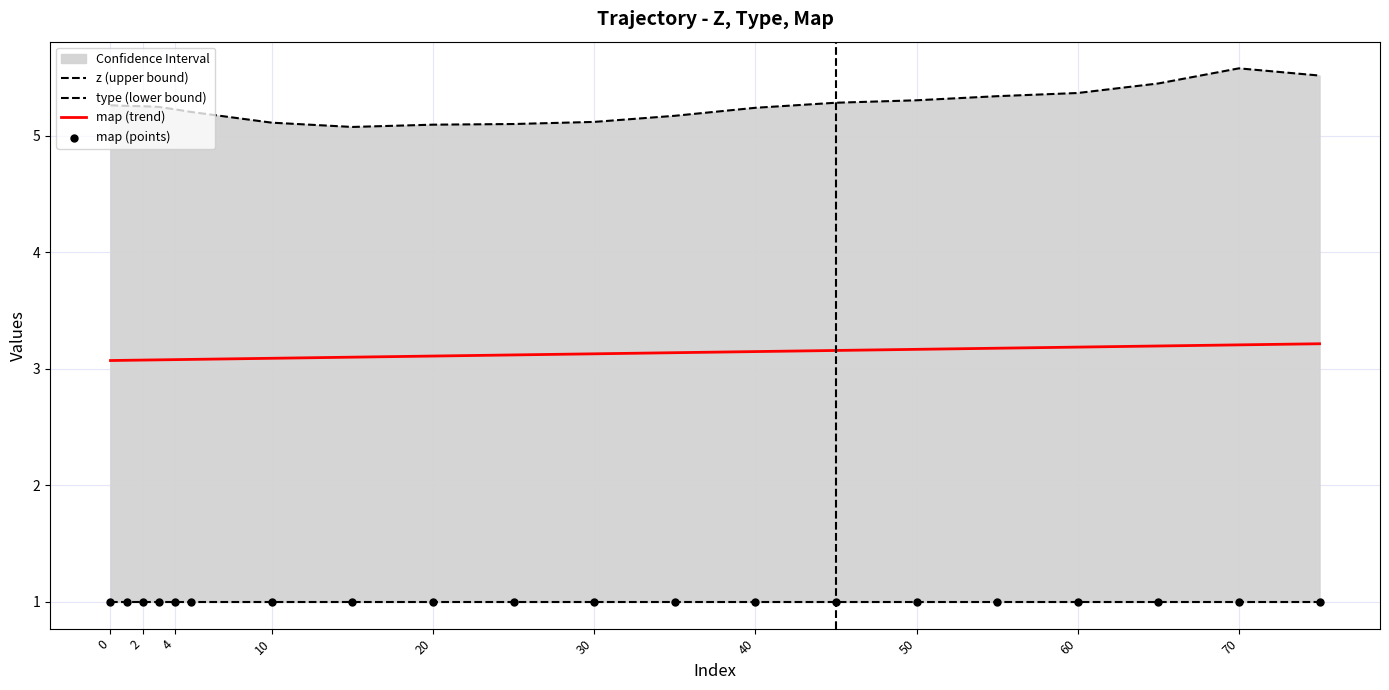

What is the lowest value of the map (trend) series?

3.1